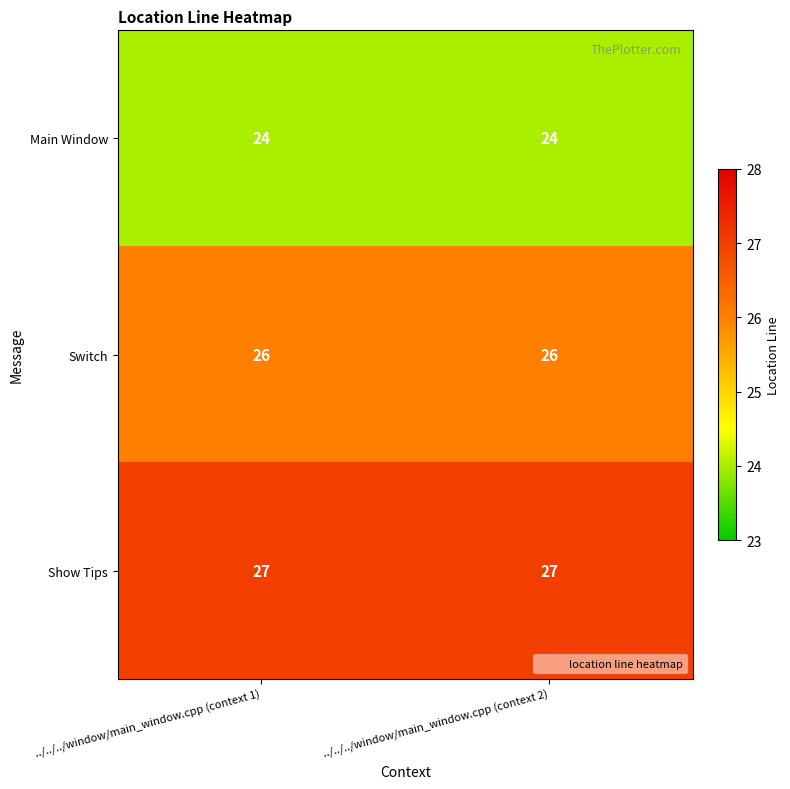

Reading left to right, what are all the values shown in this chart?

Main Window: 24	24
Switch: 26	26
Show Tips: 27	27